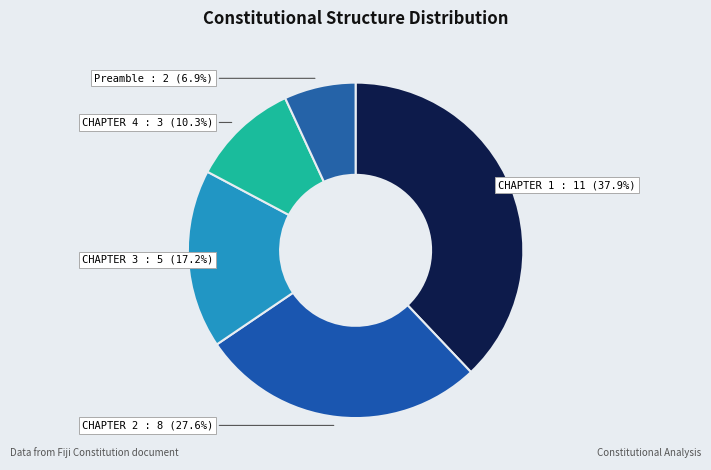

How many slices are in this pie chart?

5